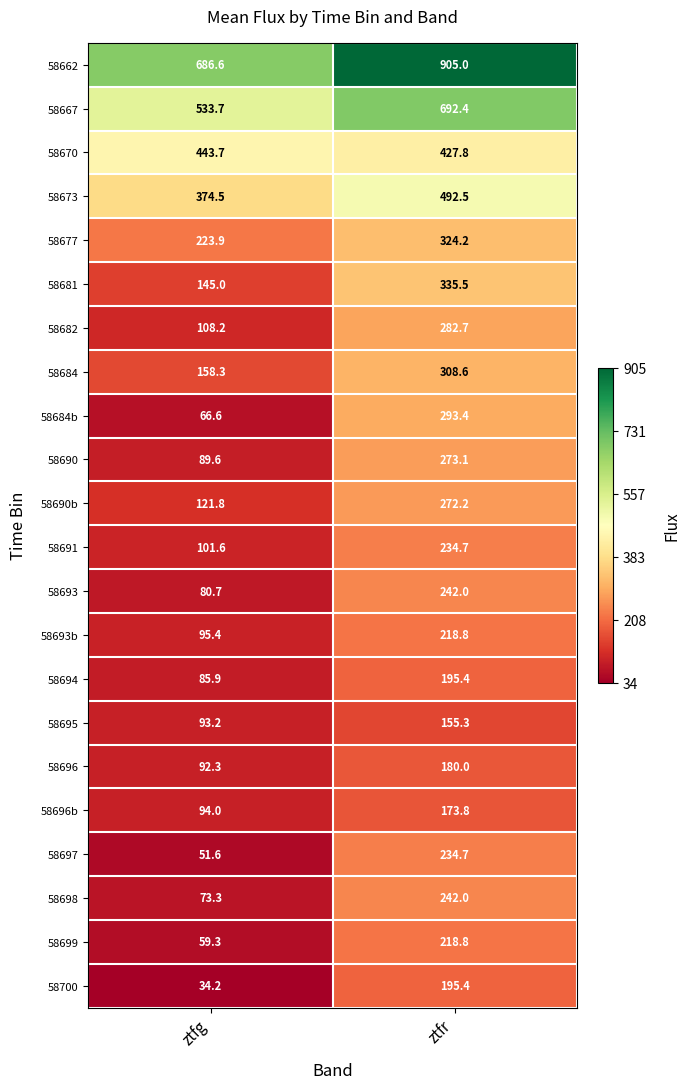

What is the difference between the highest and lowest values at ztfg?

652.4